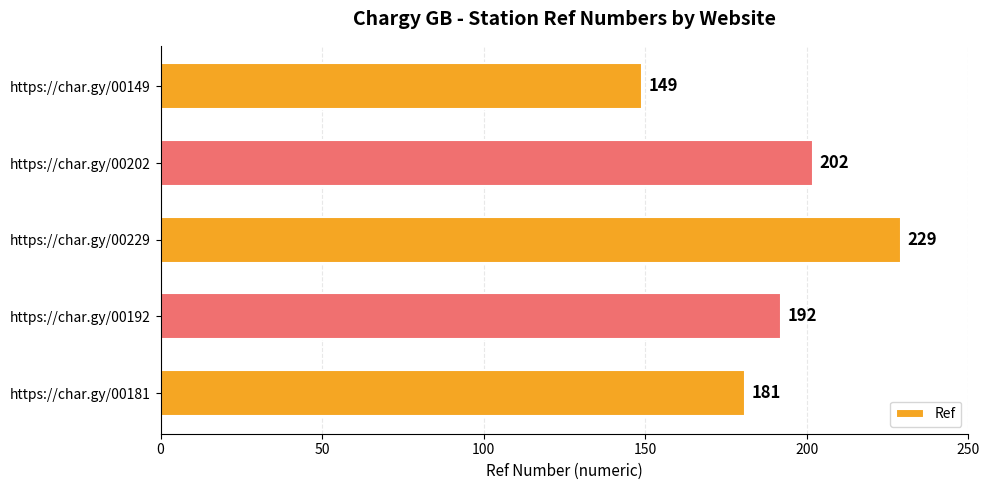

Reading top to bottom, transcribe all the data shown in this chart.

https://char.gy/00149=149	https://char.gy/00202=202	https://char.gy/00229=229	https://char.gy/00192=192	https://char.gy/00181=181